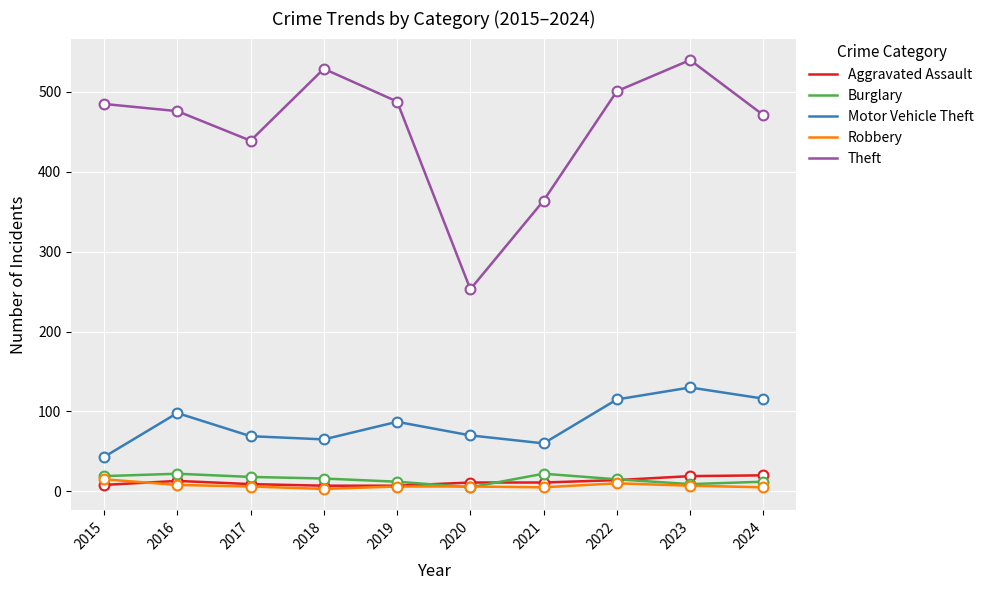

Which series has the largest total across all categories?

Theft